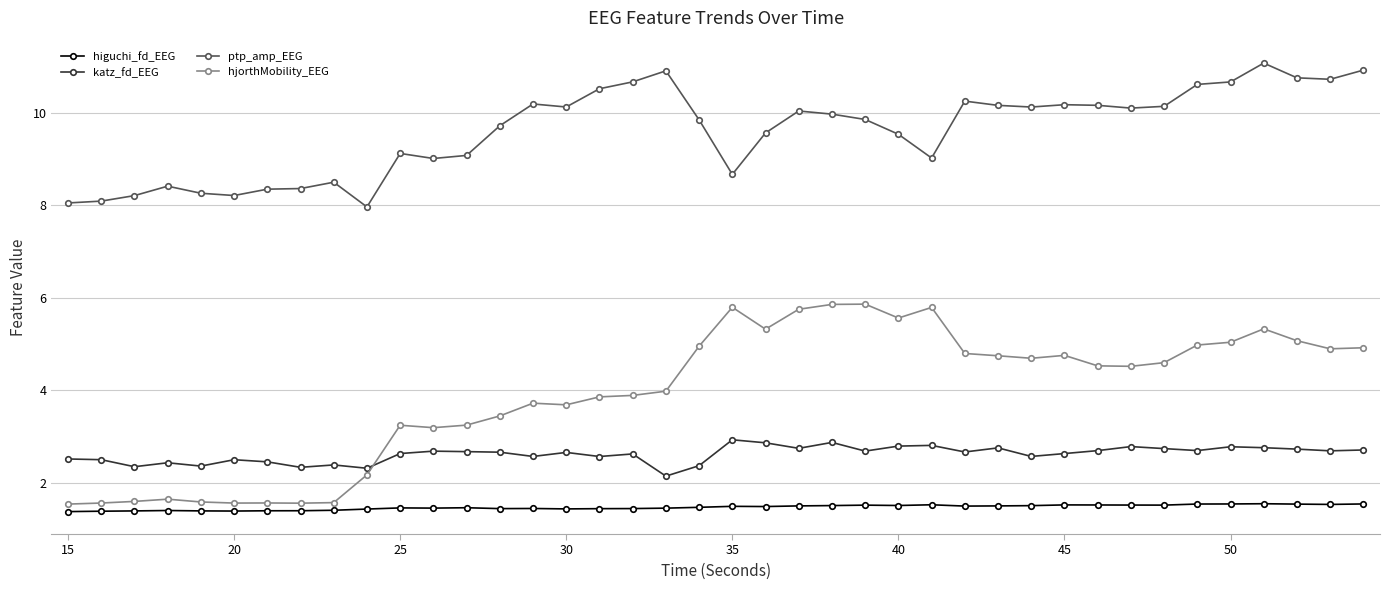

True or false: ptp_amp_EEG and hjorthMobility_EEG intersect in this chart.

False